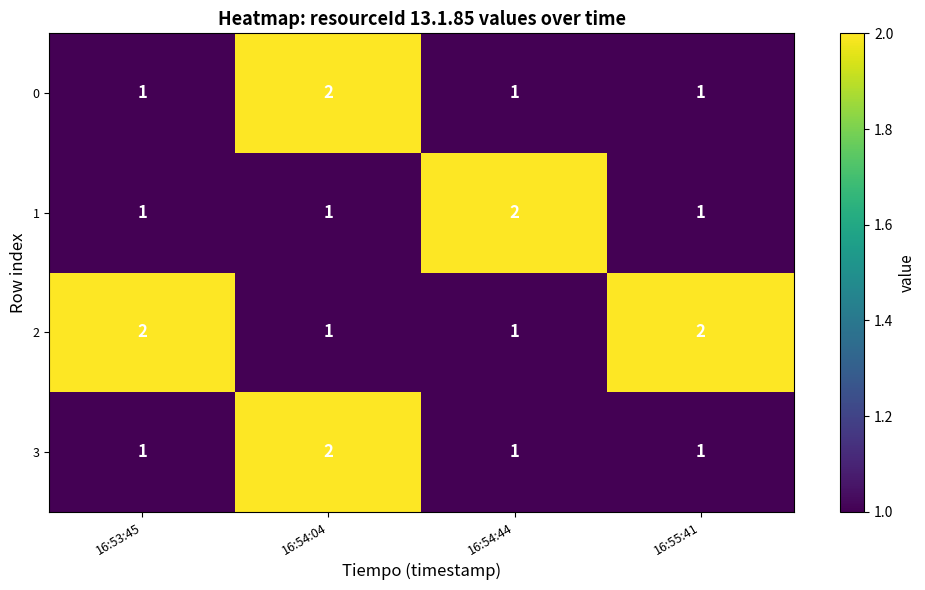

Count the 0 values in the range 1 to 2.

4